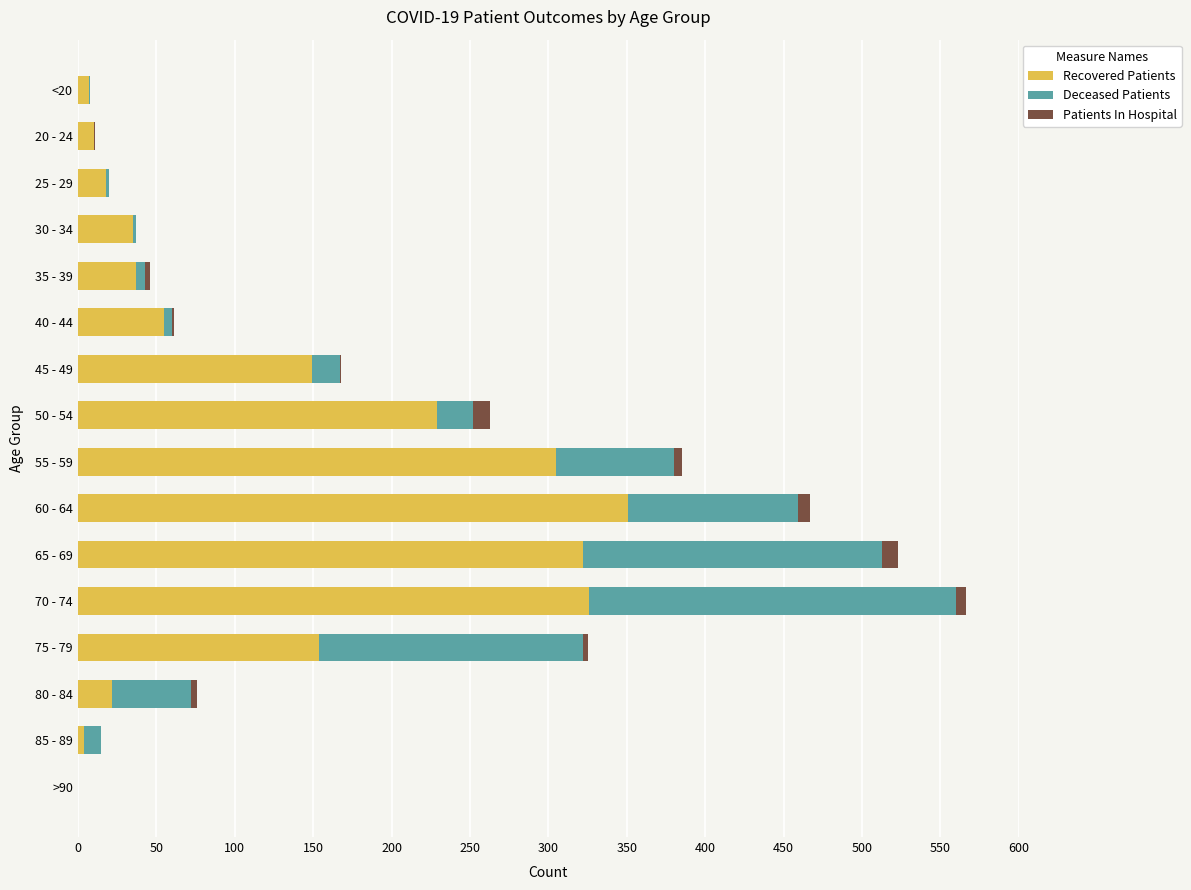

Is it true that Recovered Patients equals 37 at 35 - 39?

True